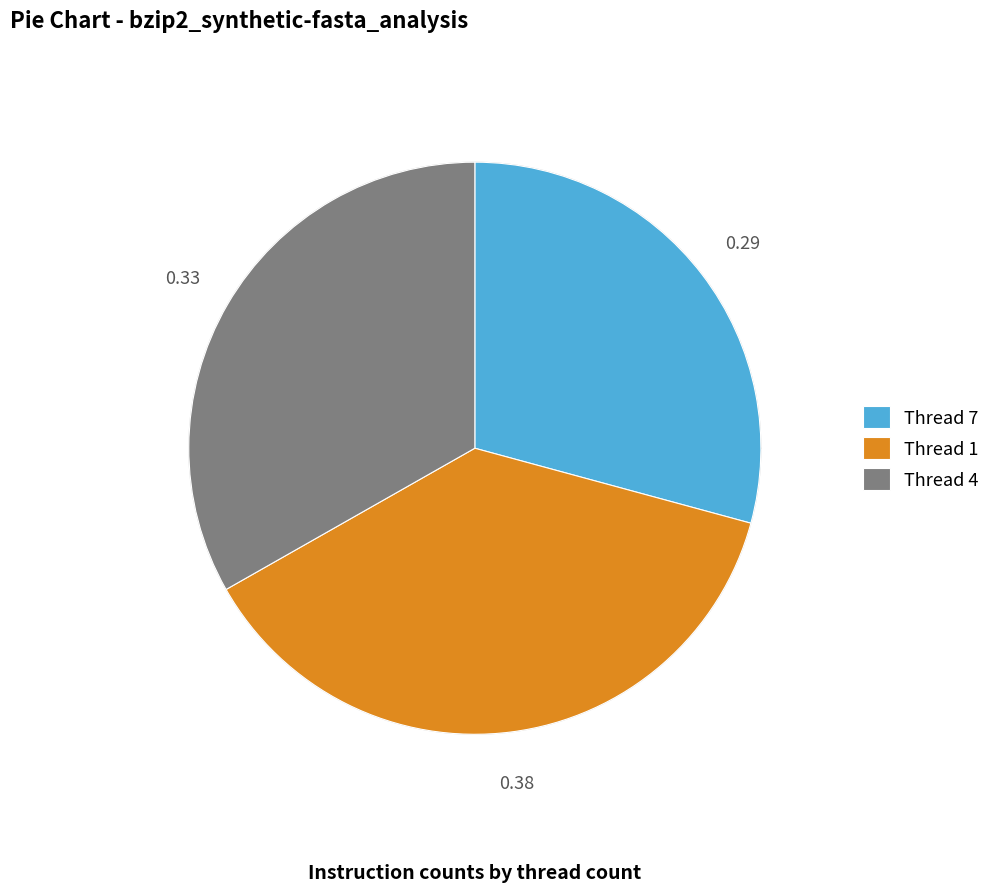

Is there a majority slice in this chart?

No